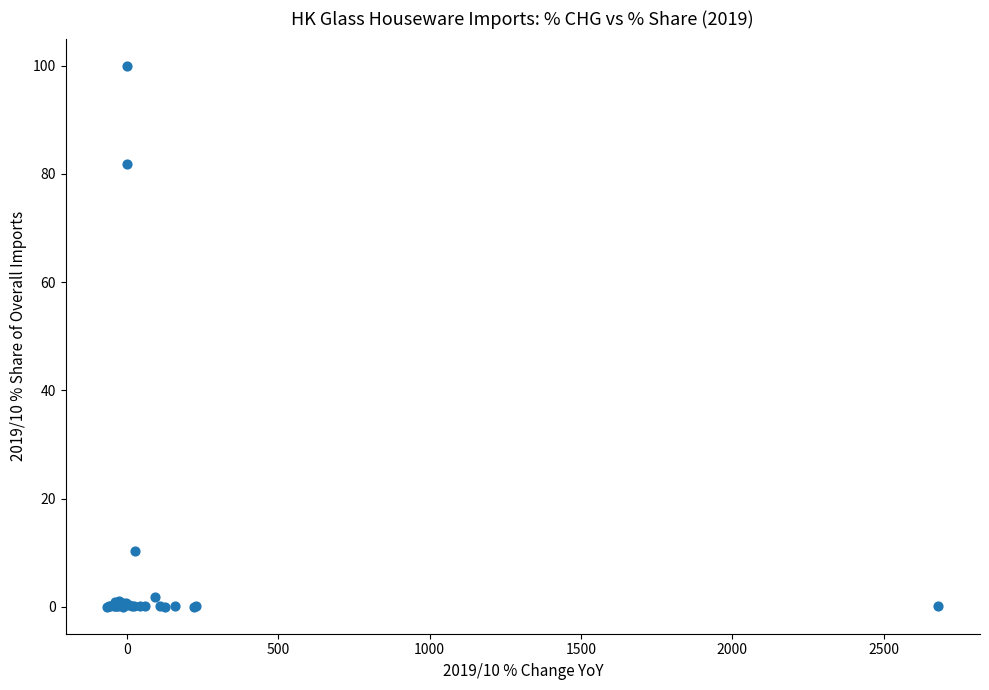

What Y value in the scatter plot is closest to 50?

81.9